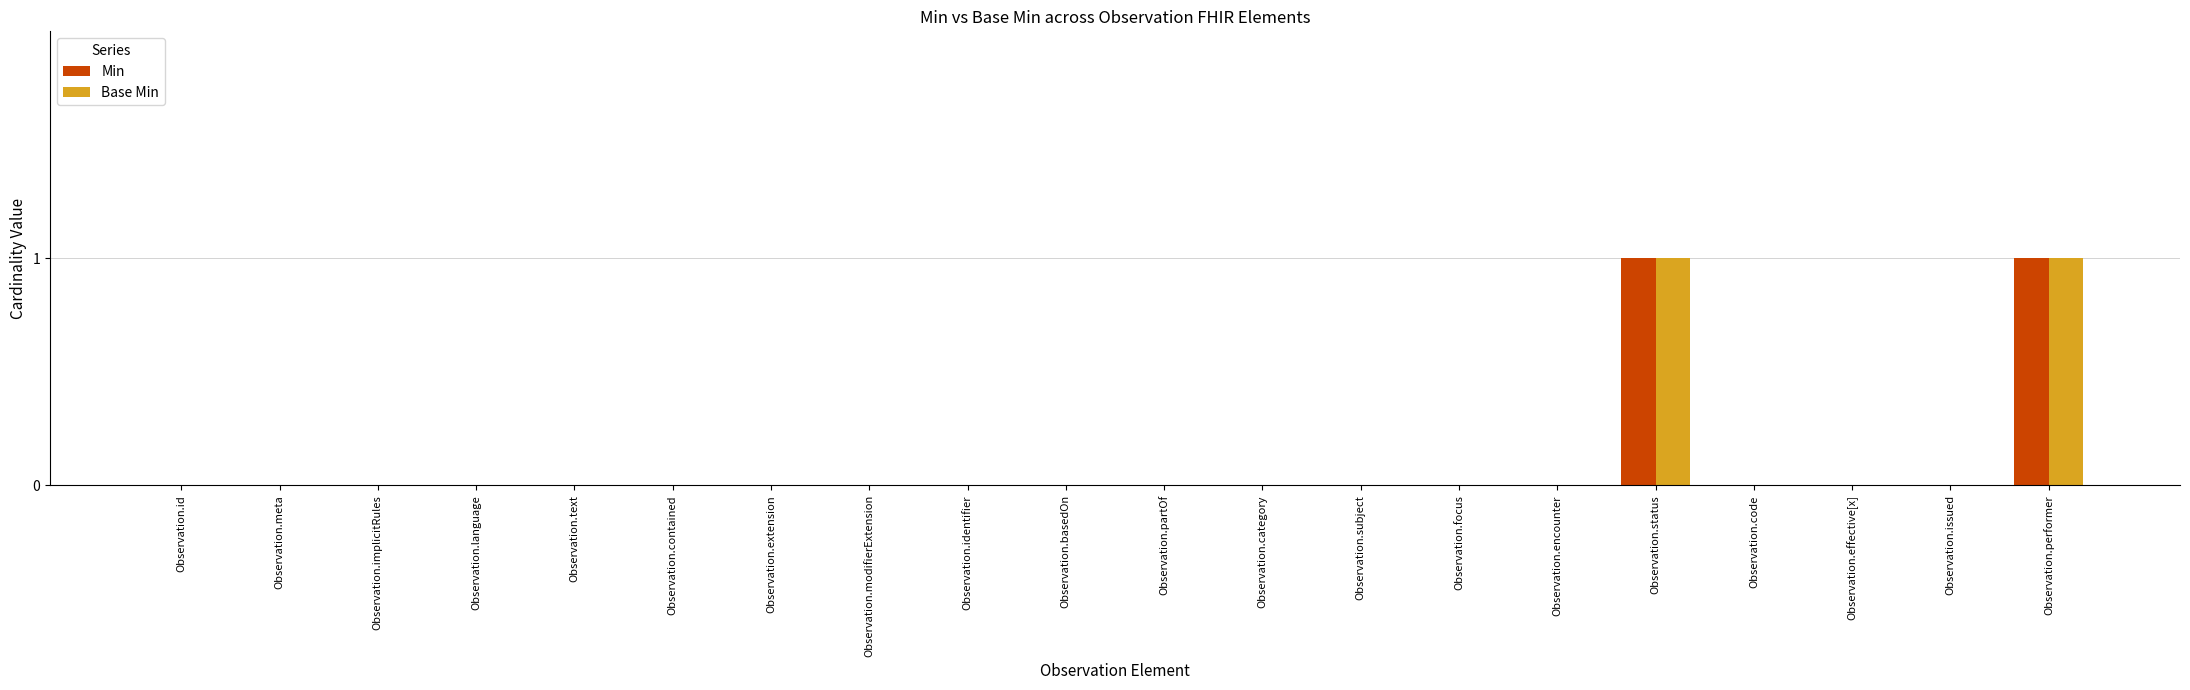

How many Min values are between 0 and 1?

20